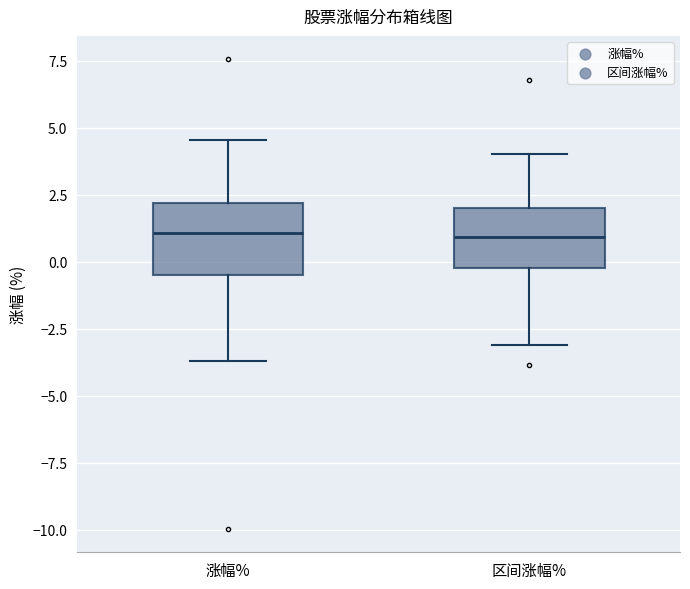

Reading left to right, read every box against the y-axis: the position of its median line, the range the box covers, and the ends of its whiskers. The values are not printed on the chart, so give them approximately, as read against the axis.

涨幅%: median 1.0, box -0.5 to 2.0, whiskers -3.5 to 4.5
区间涨幅%: median 1.0, box -0.5 to 2.0, whiskers -3.0 to 4.0